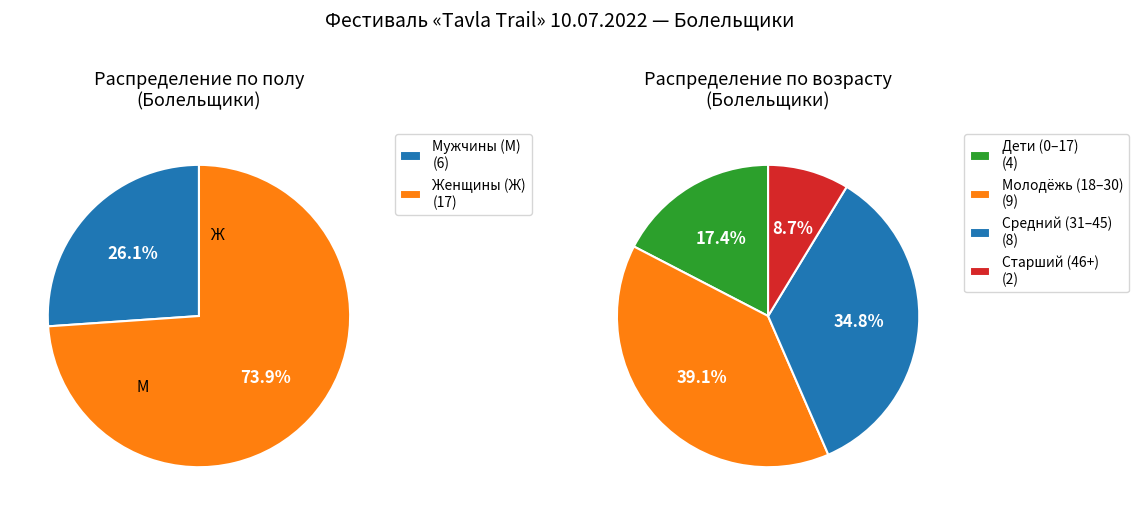

Is there a majority slice in this chart?

No